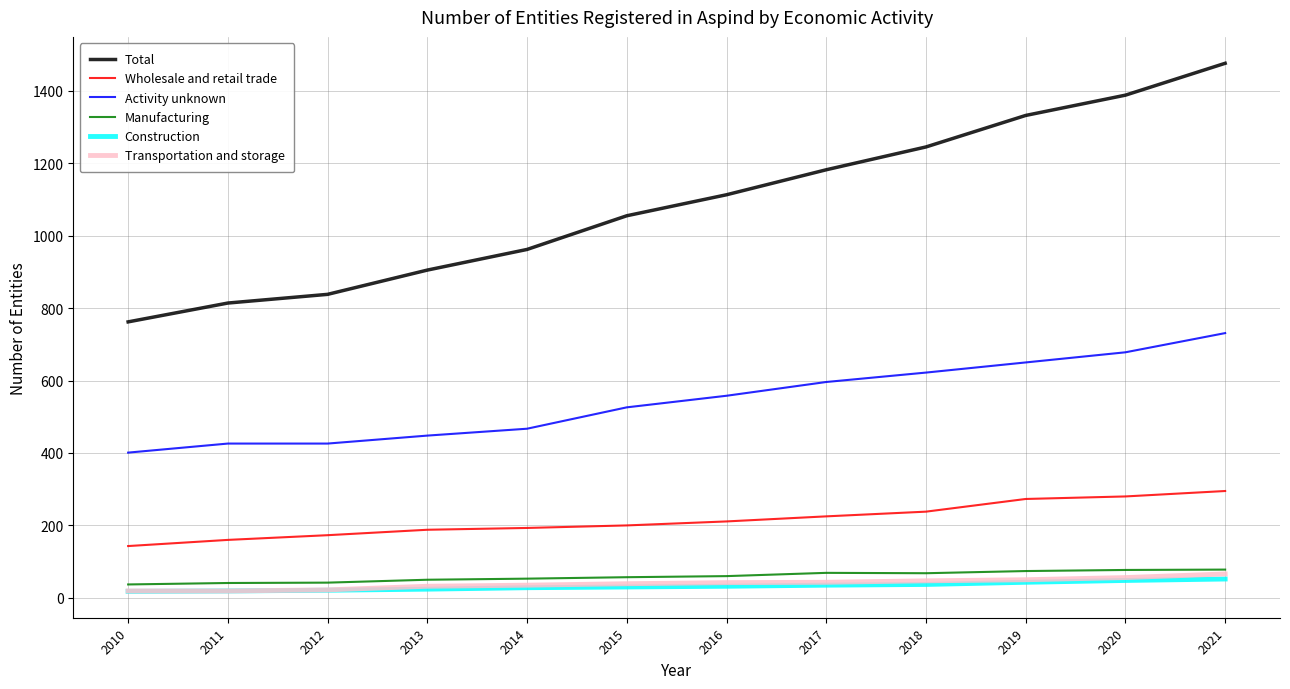

True or false: Activity unknown has a value of 771 at 2015.

False